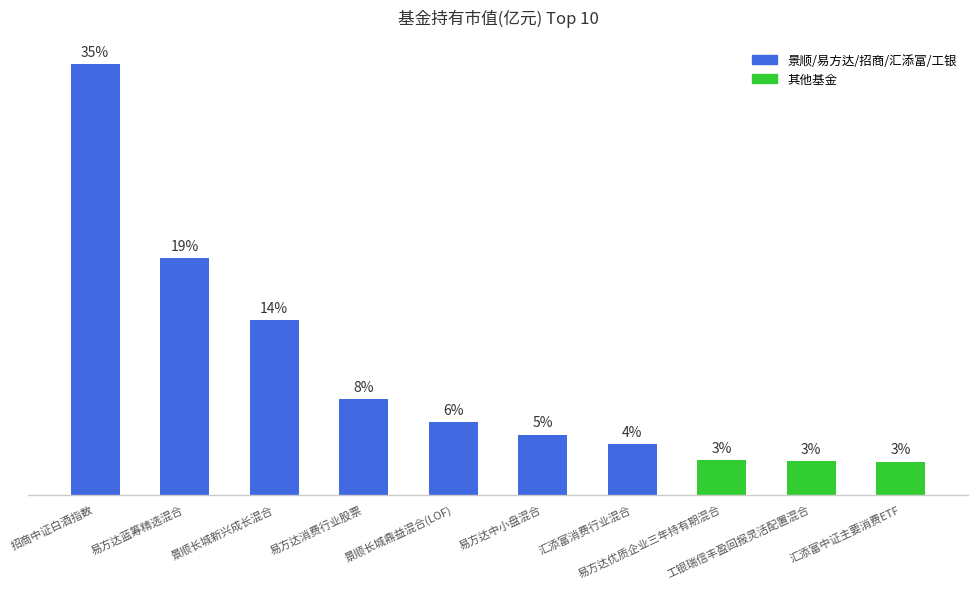

Does the chart contain any negative values?

No